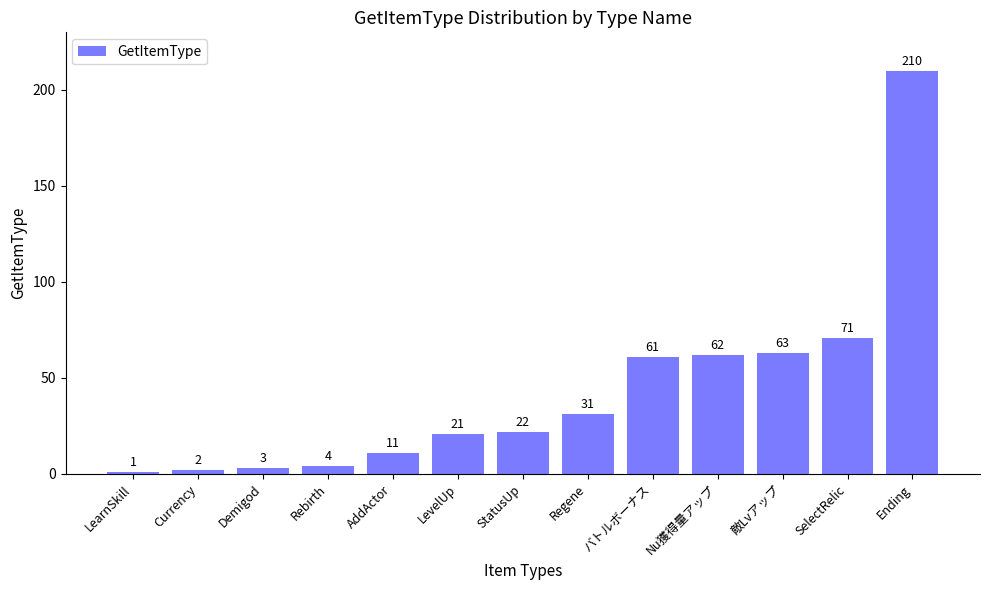

Count the number of data series in this chart.

1